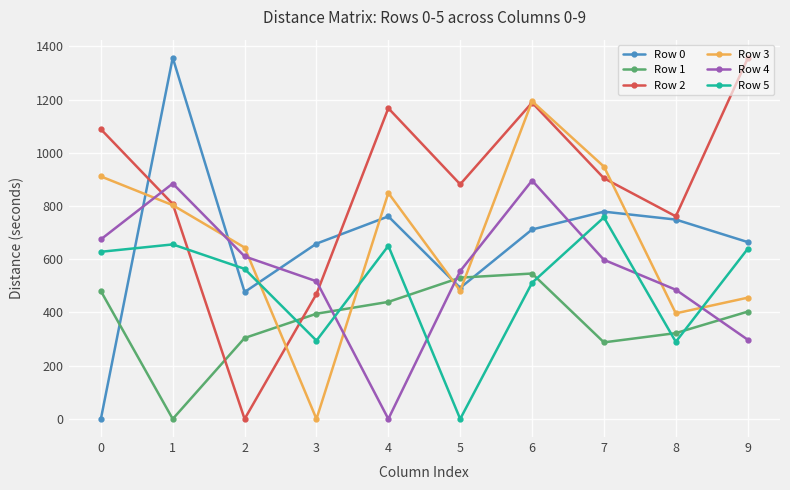

How many lines are shown in the chart?

6